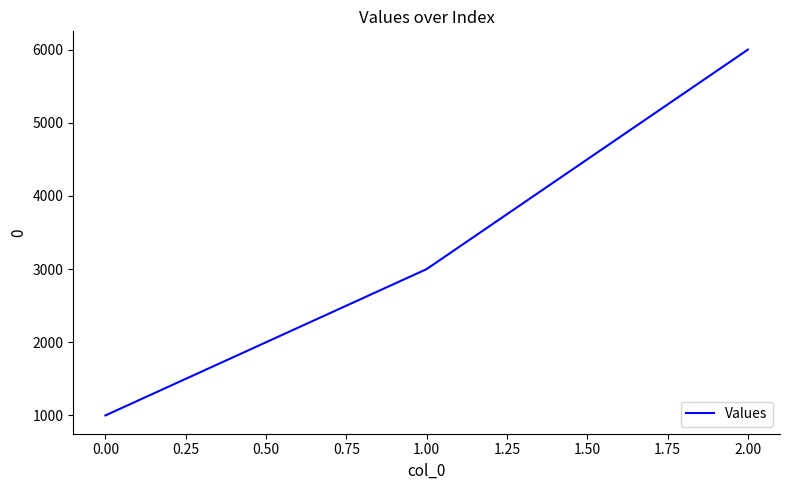

What is the greatest value displayed?

6000